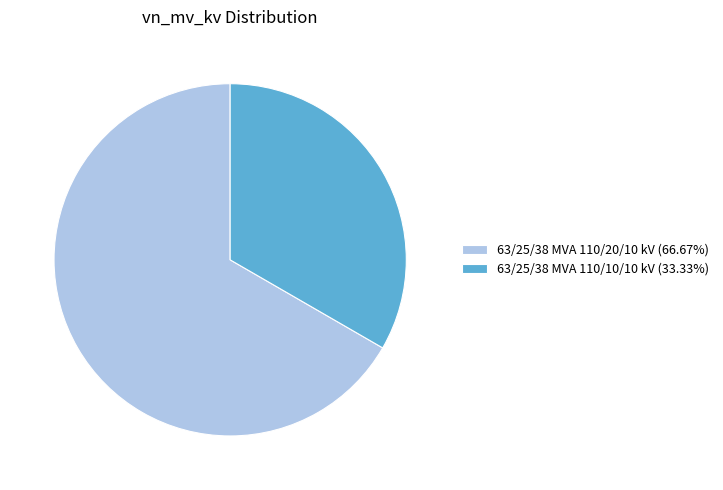

Is 63/25/38 MVA 110/10/10 kV (33.33%) the majority of the pie?

No